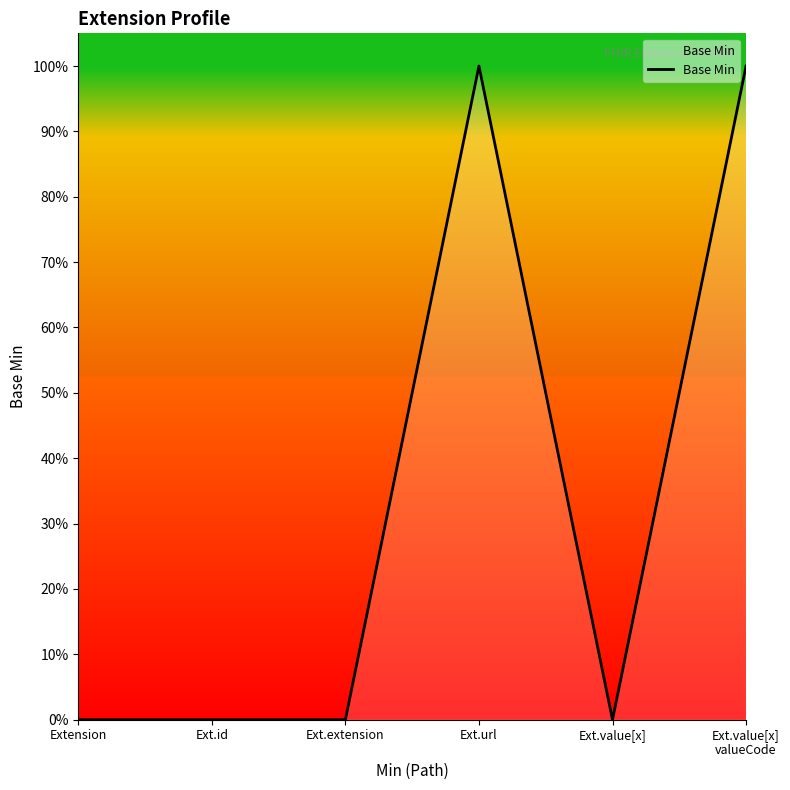

True or false: there are more than 0 points higher than both neighbors.

True